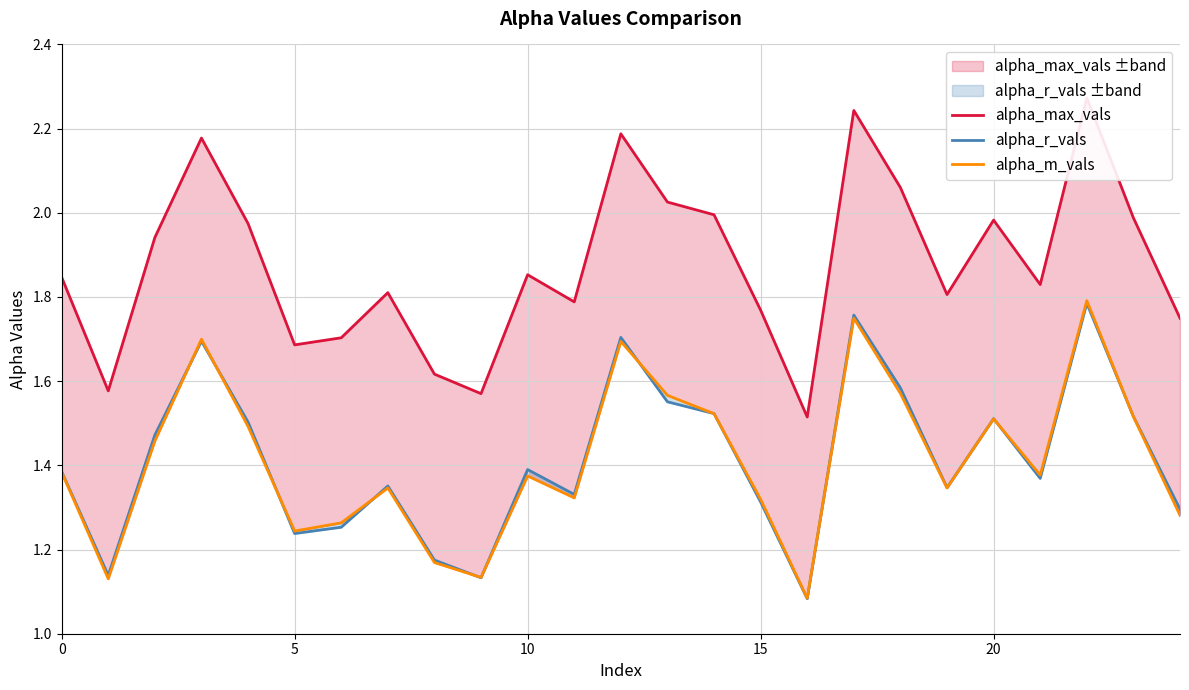

What is the lowest value of the alpha_max_vals series?

1.5